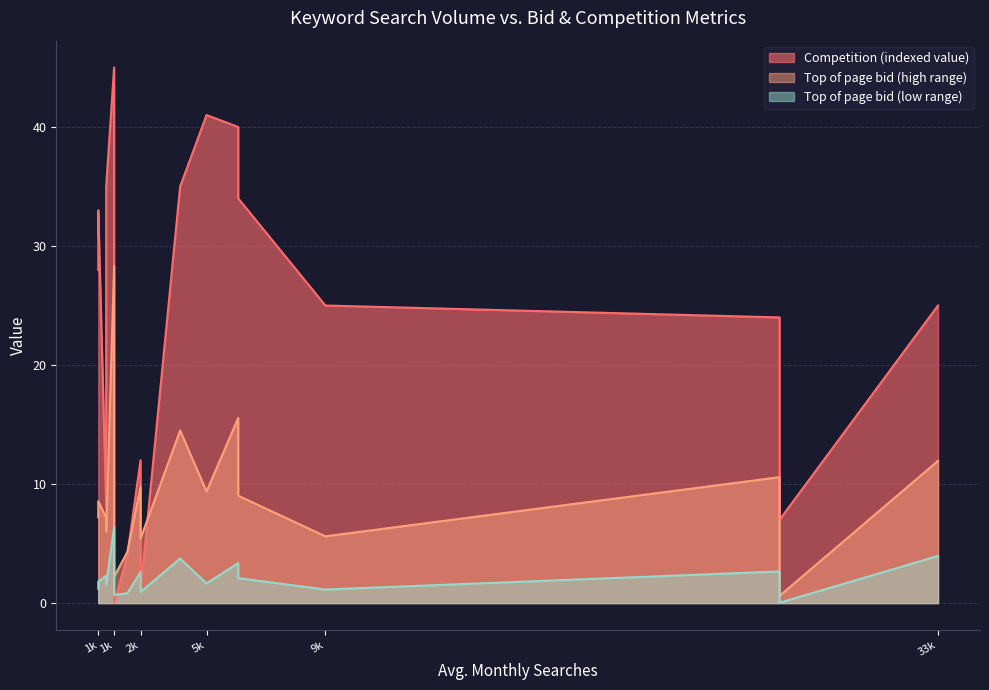

True or false: Top of page bid (low range) has more than 1 interior local peaks.

True